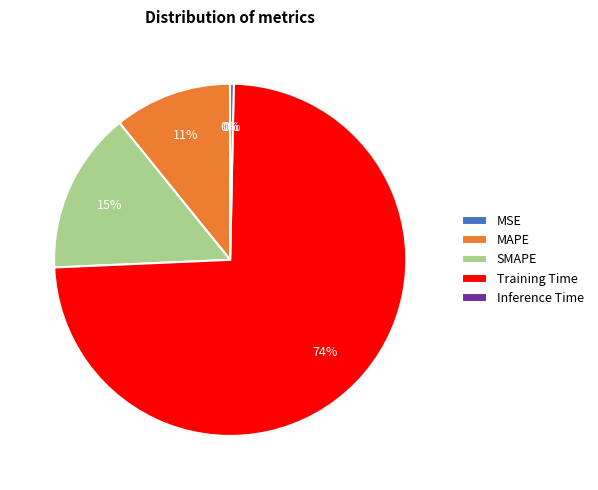

Which category accounts for the majority?

Training Time